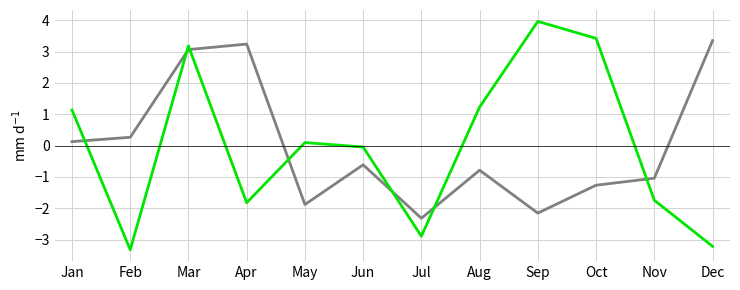

Which label corresponds to the largest value in the chart?

Sep